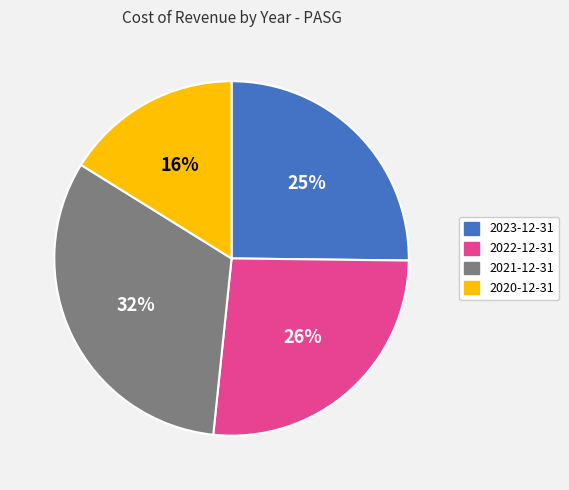

To the nearest percent, what portion does 2023-12-31 represent?

25%